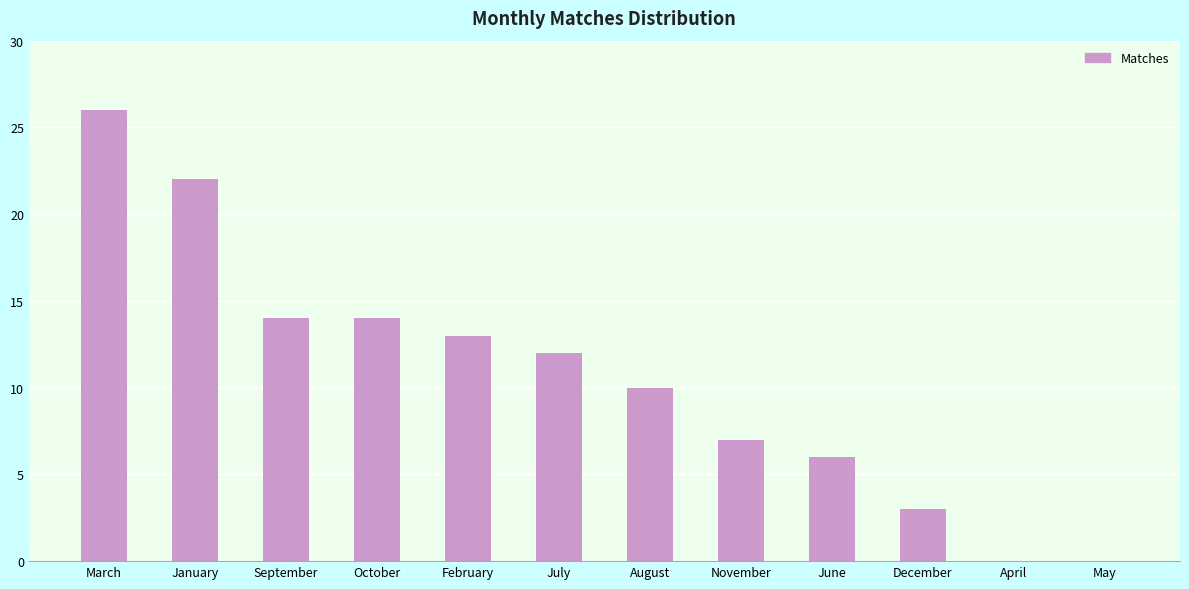

How many distinct data groups are displayed?

1